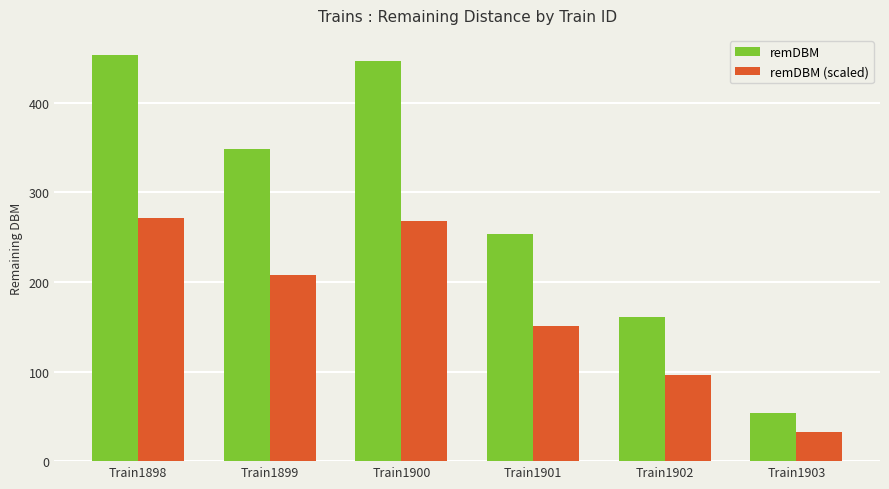

Which category has the highest value in the remDBM series?

Train1898